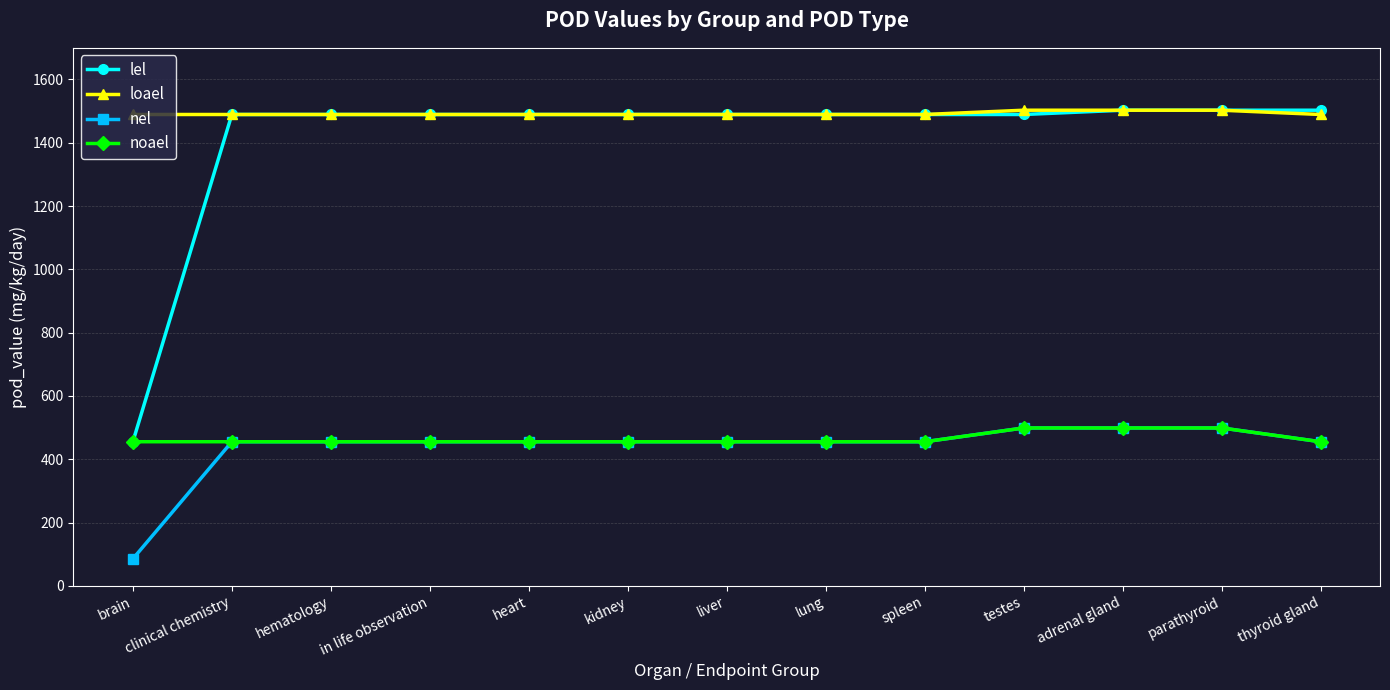

Reading left to right, transcribe all the data shown in this chart.

lel: brain=455.5	clinical chemistry=1489.4	hematology=1489.4	in life observation=1489.4	heart=1489.4	kidney=1489.4	liver=1489.4	lung=1489.4	spleen=1489.4	testes=1489.4	adrenal gland=1502.9	parathyroid=1502.9	thyroid gland=1502.9
loael: brain=1489.4	clinical chemistry=1489.4	hematology=1489.4	in life observation=1489.4	heart=1489.4	kidney=1489.4	liver=1489.4	lung=1489.4	spleen=1489.4	testes=1502.9	adrenal gland=1502.9	parathyroid=1502.9	thyroid gland=1489.4
nel: brain=85.6	clinical chemistry=455.5	hematology=455.5	in life observation=455.5	heart=455.5	kidney=455.5	liver=455.5	lung=455.5	spleen=455.5	testes=499.0	adrenal gland=499.0	parathyroid=499.0	thyroid gland=455.5
noael: brain=455.5	clinical chemistry=455.5	hematology=455.5	in life observation=455.5	heart=455.5	kidney=455.5	liver=455.5	lung=455.5	spleen=455.5	testes=499.0	adrenal gland=499.0	parathyroid=499.0	thyroid gland=455.5